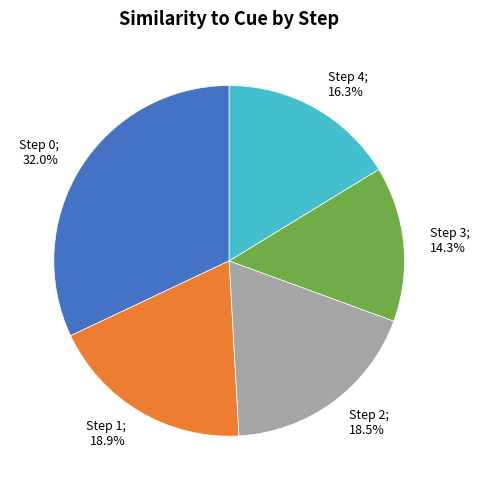

Does any single category account for the majority?

No